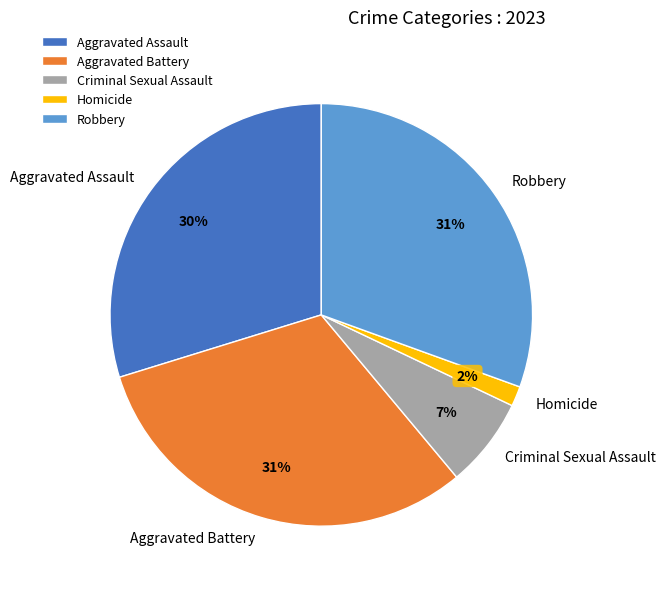

How many segments does this pie chart have?

5